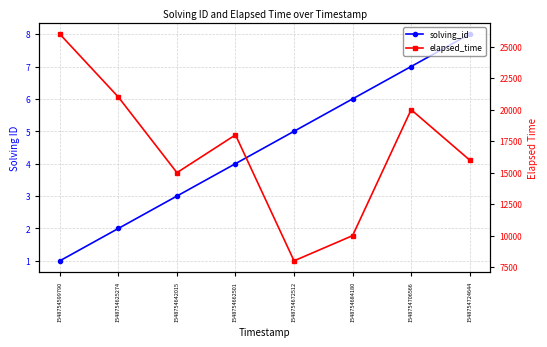

What is the smallest value displayed?

1